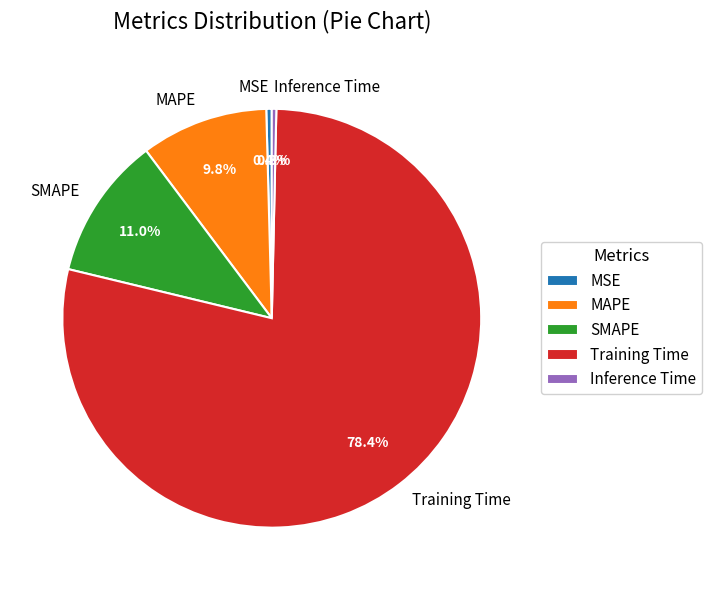

What is the ratio of the value at SMAPE to the value at Training Time?

0.1